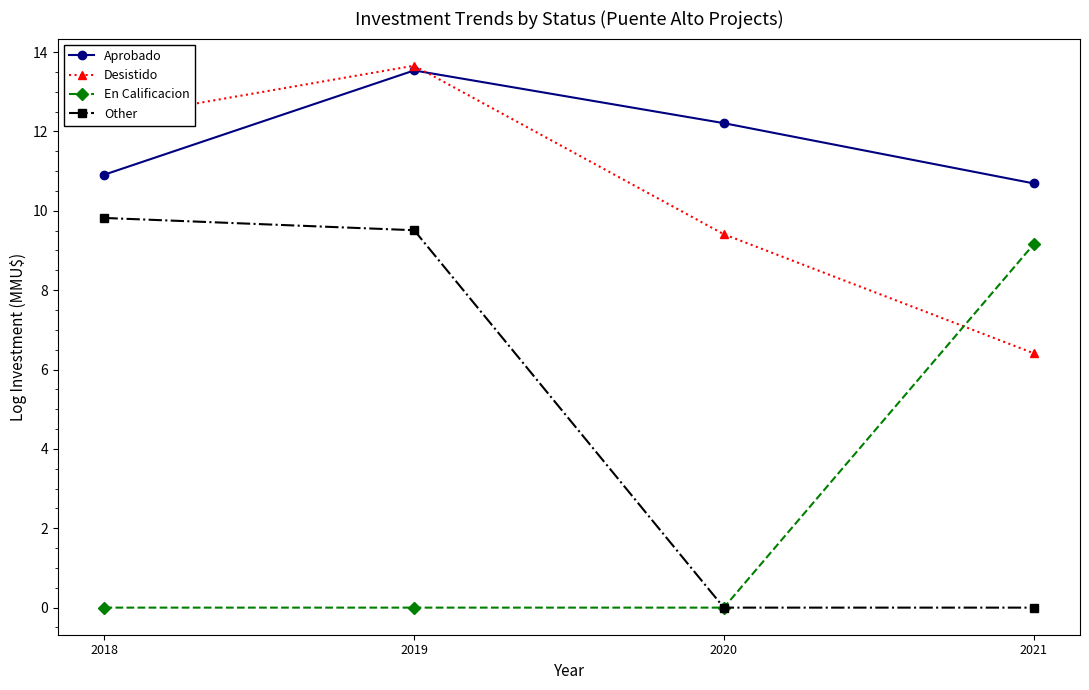

What is the average value of the Desistido series?

10.4